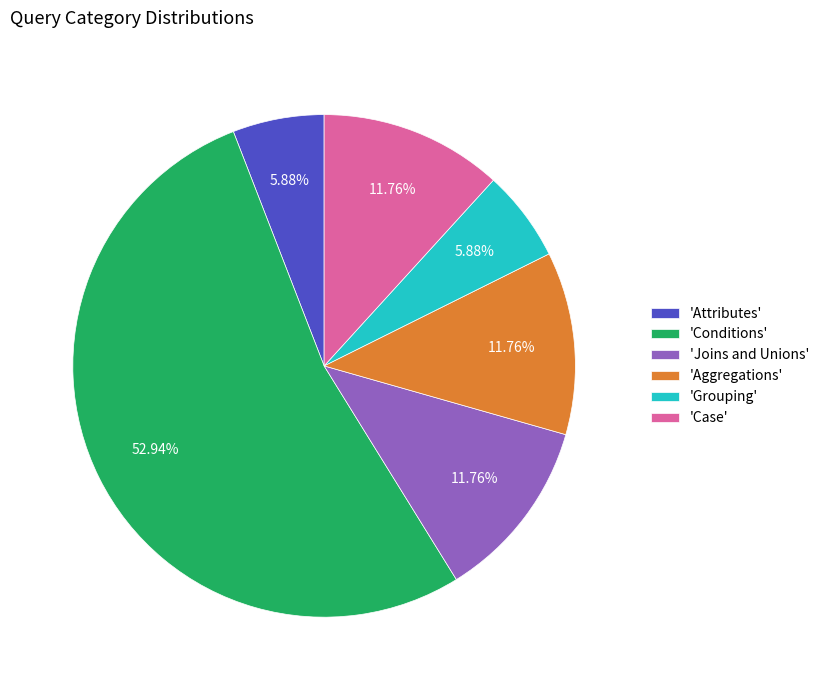

What is the ratio of the value at 'Attributes' to the value at 'Aggregations'?

0.5